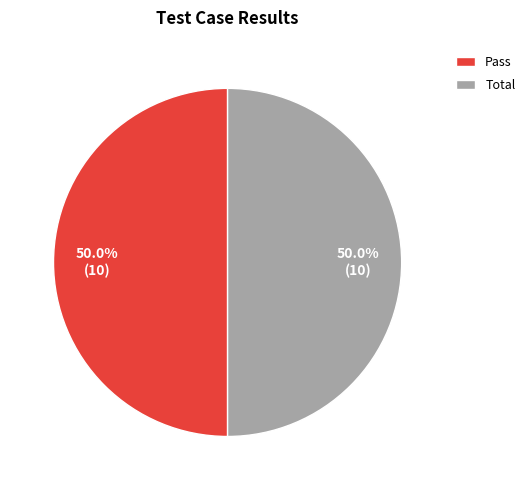

What percentage do Pass and Total together represent?

100.0%